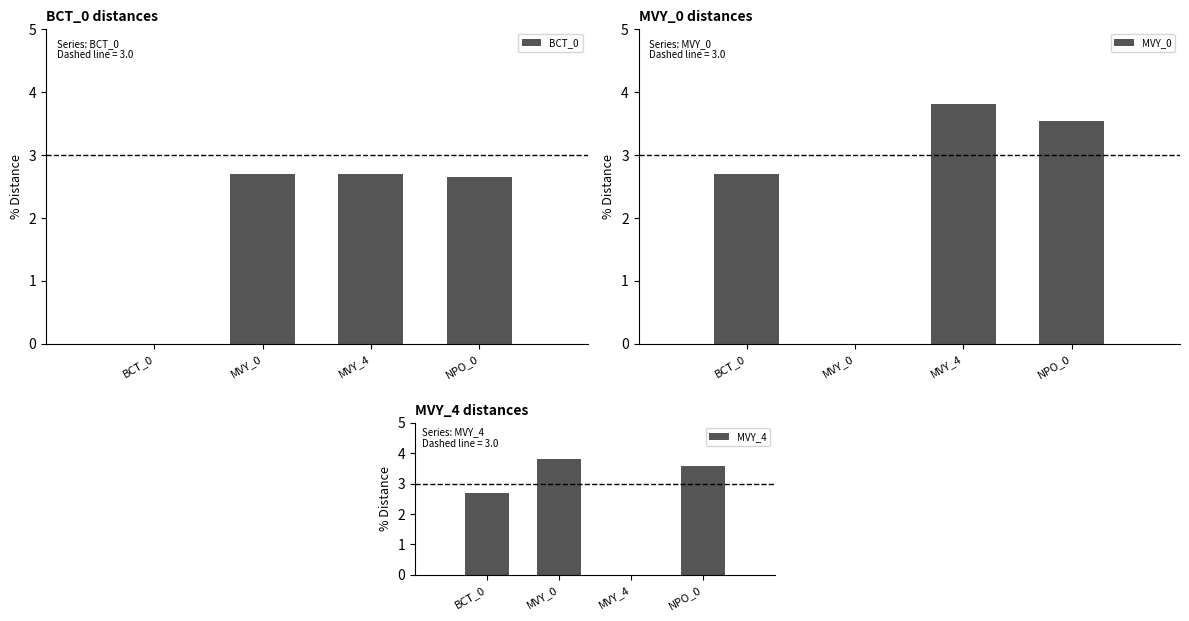

What is the value of the BCT_0 bar at the 4th from the left?

2.7